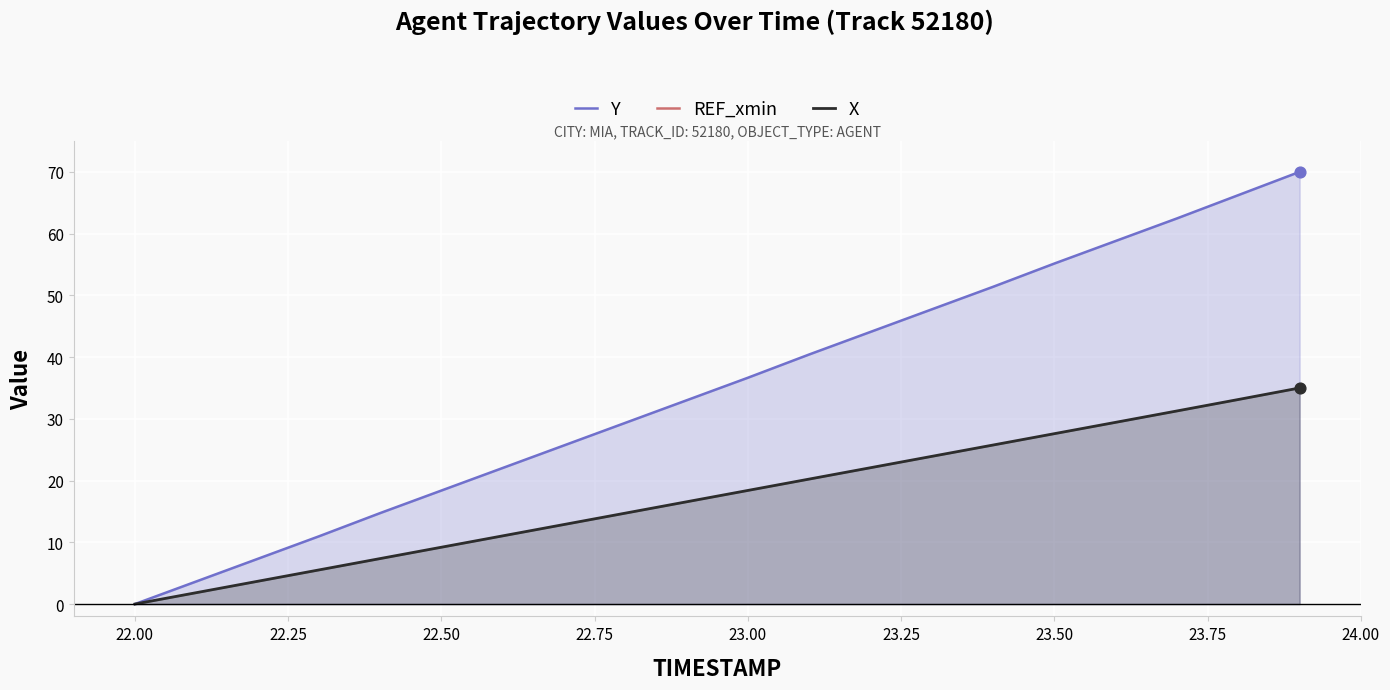

Which series contains the lowest Y value?

Y